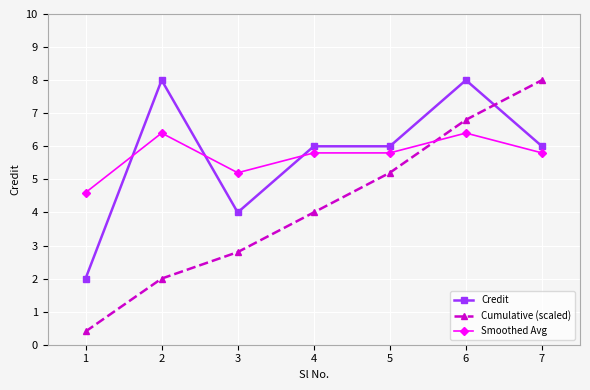

Where is Smoothed Avg nearest to the value 5?

3